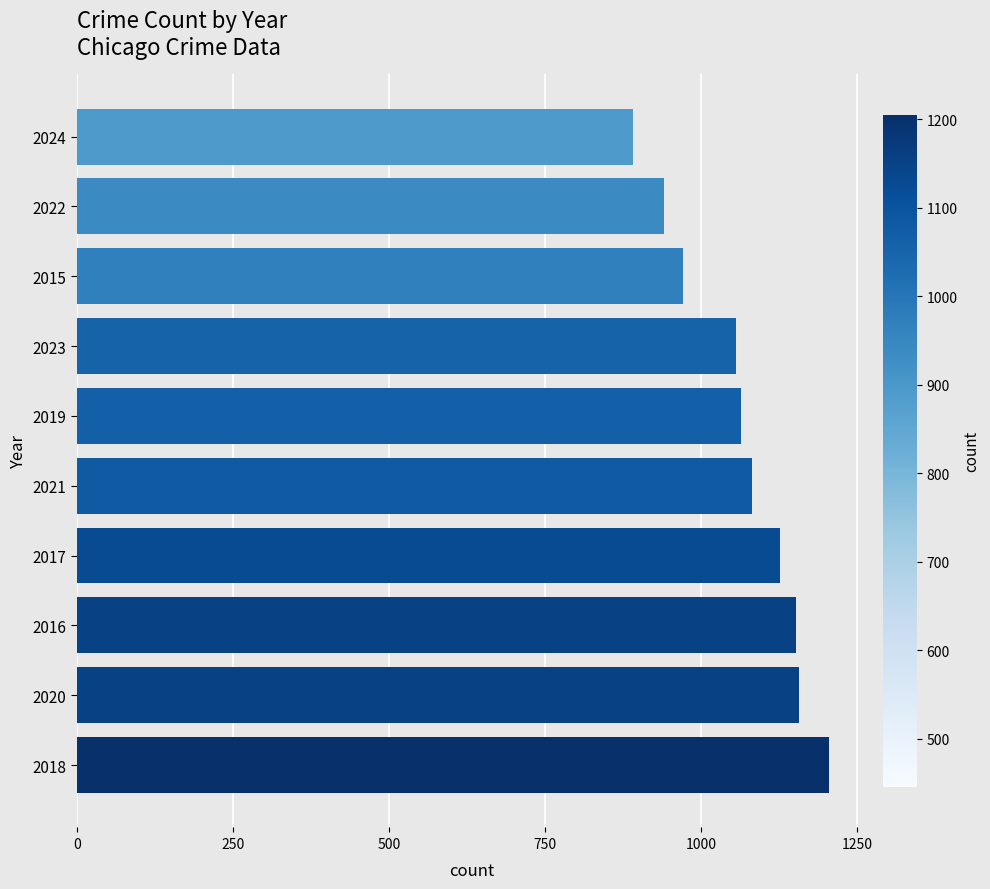

How many bars are there in total?

10